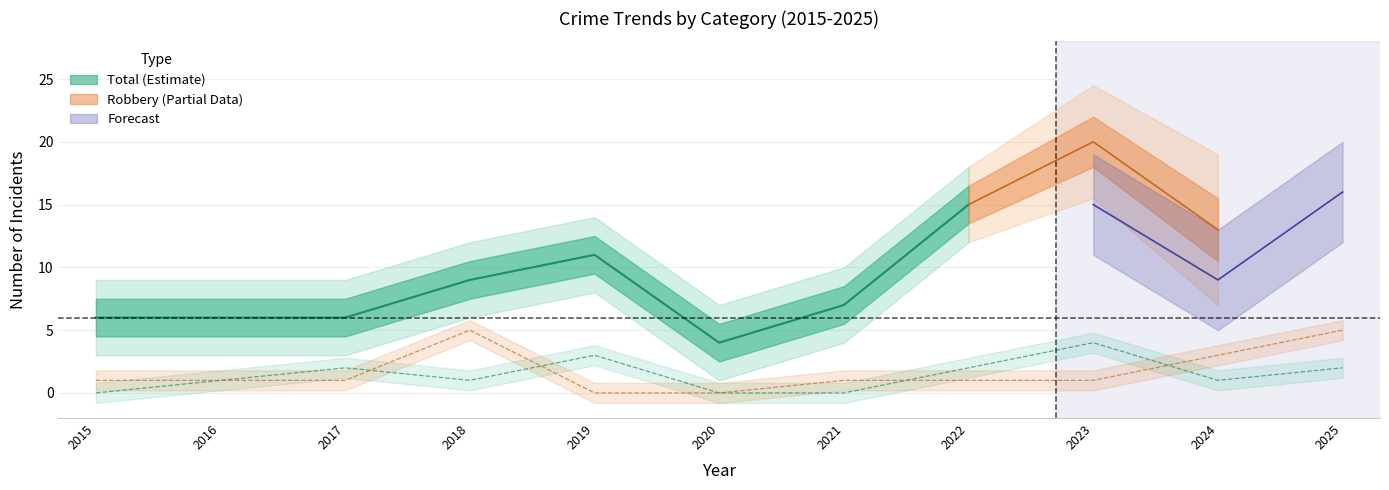

What is the spread (max minus min) of values at 2019?

3